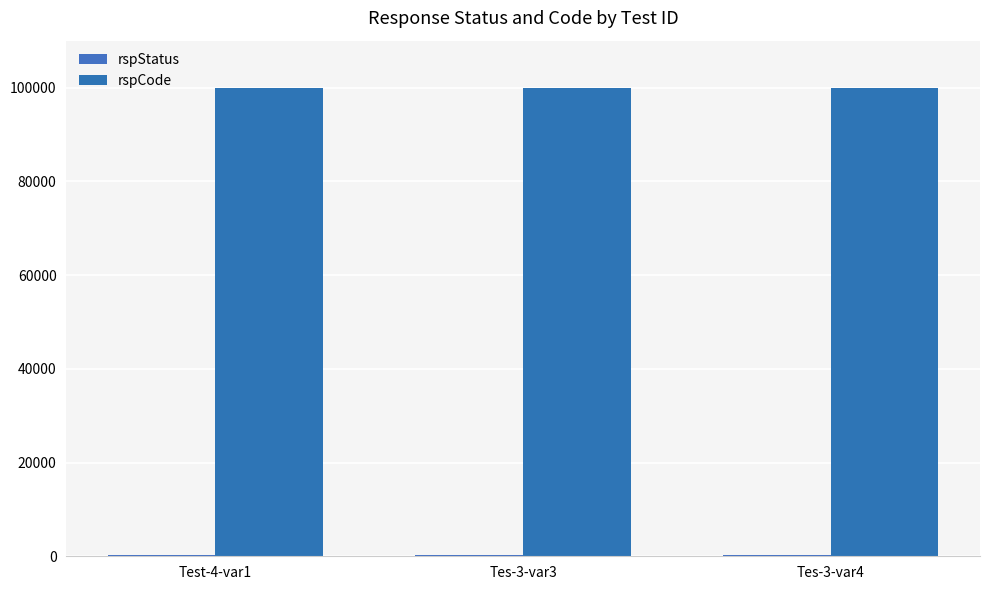

Count the number of data series in this chart.

2